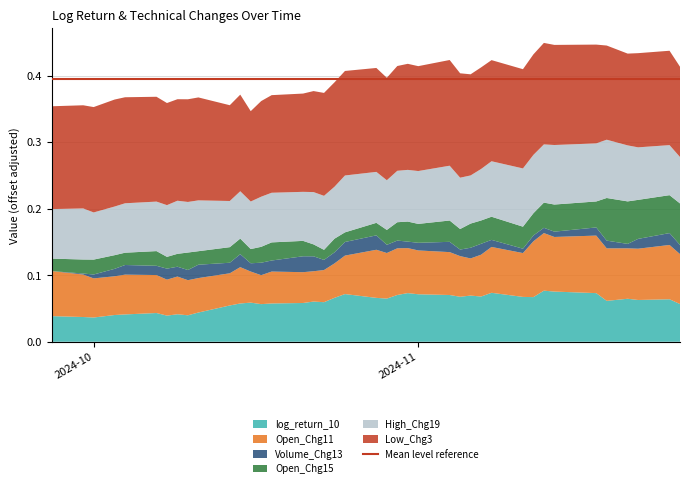

Reading right to left, extract all data points from this chart.

log_return_10: 0.0	0.1	0.1	0.1	0.0	0.1	0.1	0.1	0.1	0.1	0.1	0.1	0.1	0.1	0.1	0.1	0.1	0.1	0.1	0.1	0.1	0.1	0.0	0.0	0.0	0.0	0.0	0.0	0.0	0.0	0.0	0.0	0.0	0.0	0.0	0.0	0.0	0.0	0.0	0.0
Open_Chg11: 0.1	0.1	0.1	0.1	0.1	0.1	0.1	0.1	0.1	0.1	0.1	0.1	0.0	0.0	0.1	0.1	0.1	0.1	0.1	0.1	0.0	0.0	0.0	0.0	0.0	0.0	0.0	0.0	0.0	0.0	0.0	0.0	0.0	0.0	0.0	0.0	0.0	0.0	0.1	0.1
Volume_Chg13: 0.0	0.0	0.0	-0.0	-0.0	0.0	-0.0	-0.0	-0.0	-0.0	-0.0	0.0	0.0	-0.0	0.0	-0.0	-0.0	-0.0	0.0	0.0	0.0	0.0	0.0	0.0	0.0	0.0	0.0	0.0	0.0	0.0	0.0	0.0	0.0	0.0	0.0	0.0	-0.0	-0.0	-0.0	-0.0
Open_Chg15: 0.1	0.0	0.0	0.1	0.1	0.0	0.0	0.0	0.0	0.0	0.0	0.0	0.0	0.0	0.0	0.0	0.0	0.0	0.0	0.0	0.0	0.0	0.0	0.0	0.0	0.0	0.0	0.0	0.0	0.0	0.0	0.0	0.0	0.0	0.0	0.0	0.0	0.0	0.0	0.0
High_Chg19: 0.1	0.1	0.1	0.1	0.1	0.1	0.1	0.1	0.1	0.1	0.1	0.1	0.1	0.1	0.1	0.1	0.1	0.1	0.1	0.1	0.1	0.1	0.1	0.1	0.1	0.1	0.1	0.1	0.1	0.1	0.1	0.1	0.1	0.1	0.1	0.1	0.1	0.1	0.1	0.1
Low_Chg3: 0.1	0.1	0.1	0.1	0.1	0.1	0.1	0.1	0.1	0.1	0.1	0.1	0.1	0.1	0.1	0.1	0.1	0.1	0.1	0.1	0.1	0.1	0.1	0.1	0.1	0.1	0.1	0.1	0.1	0.1	0.1	0.1	0.1	0.1	0.1	0.1	0.1	0.1	0.1	0.1